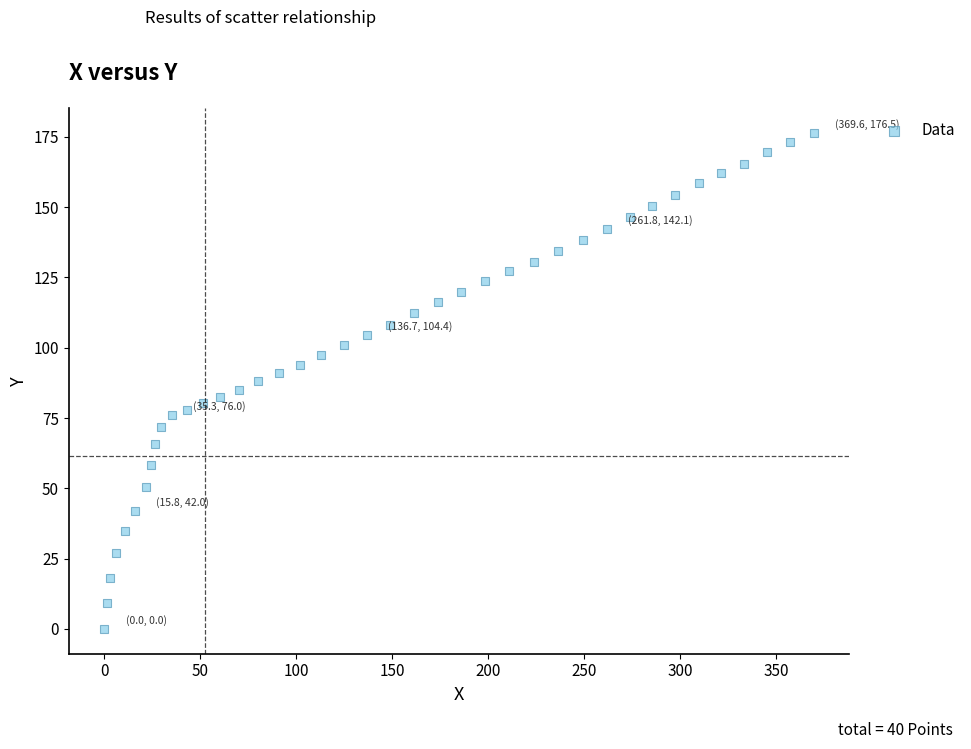

What is the range of Y values (max minus min)?

176.5